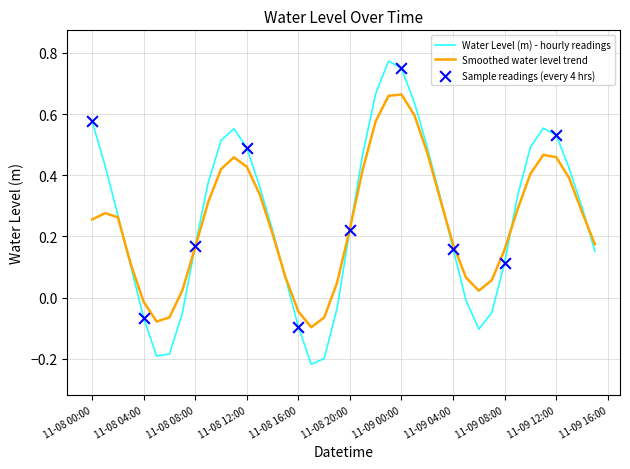

Which series has the widest spread of values?

Water Level (m) - hourly readings